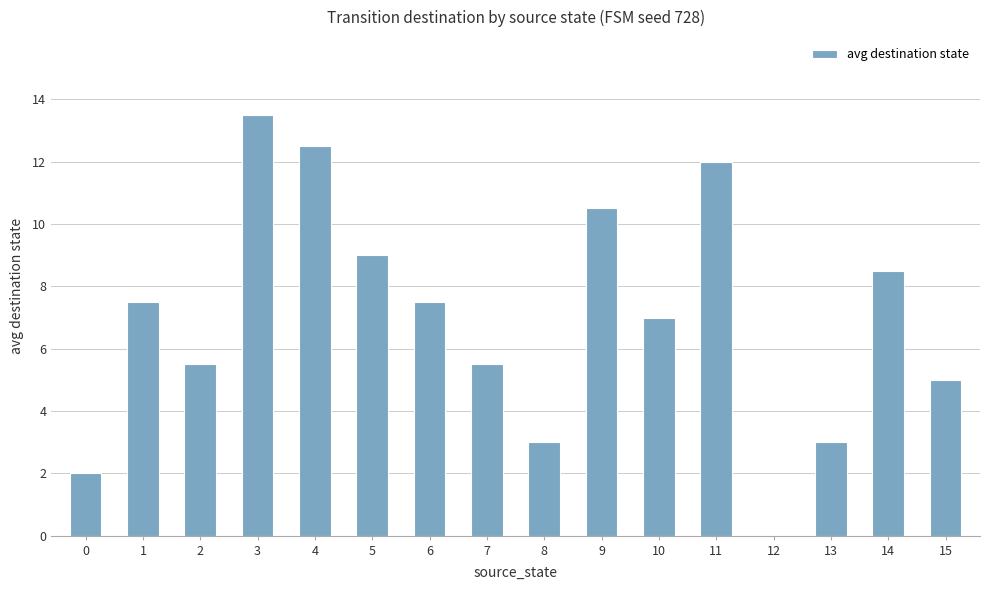

Where does the data first go above 7?

1